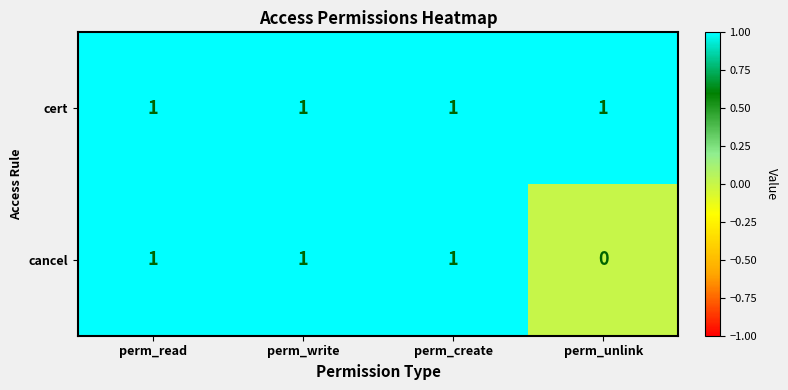

At how many categories does at least one series exceed 0?

4